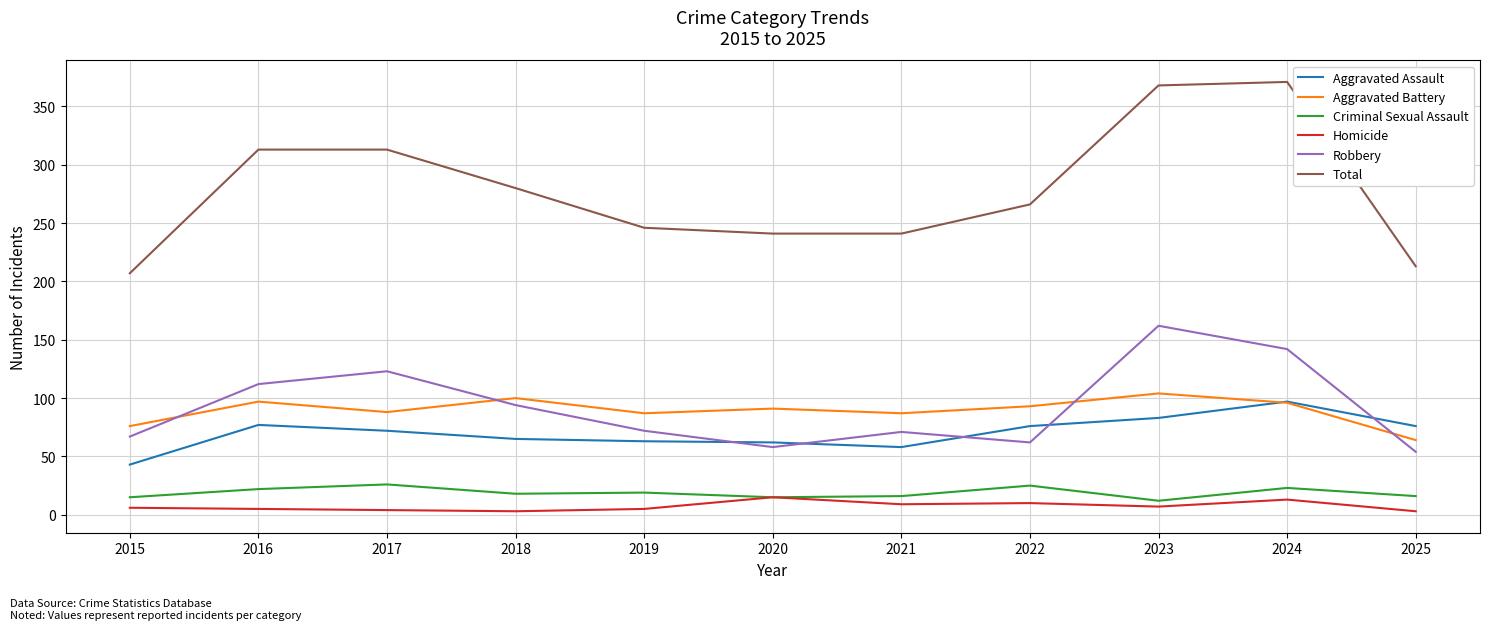

Between 2015 and 2018, which series saw the biggest shift?

Total